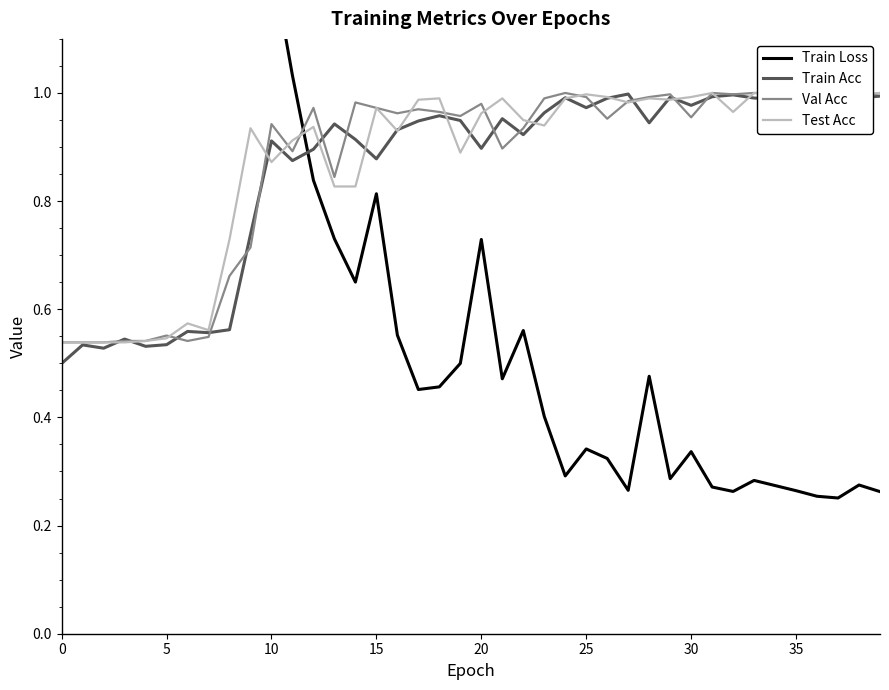

What is the total value across all series at 29?

3.3